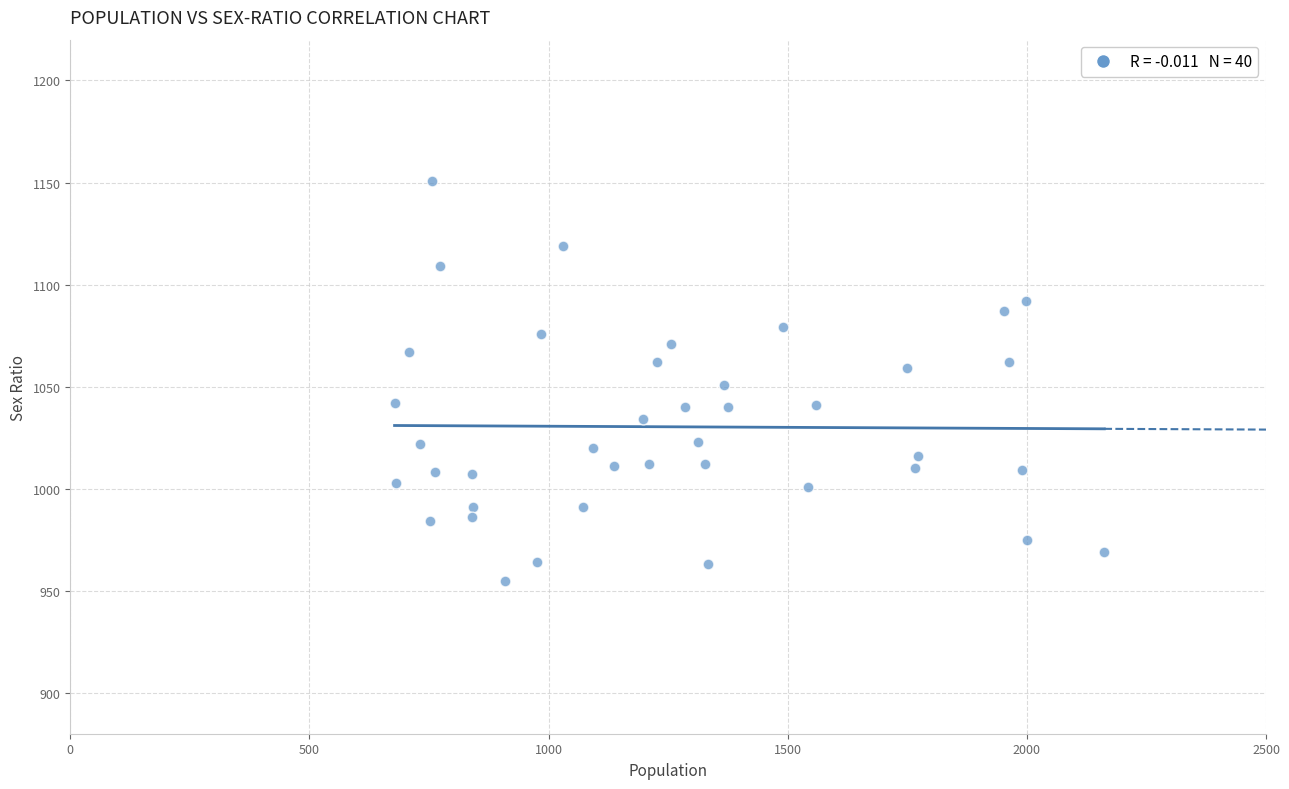

What is the range of X values (max minus min)?

1484